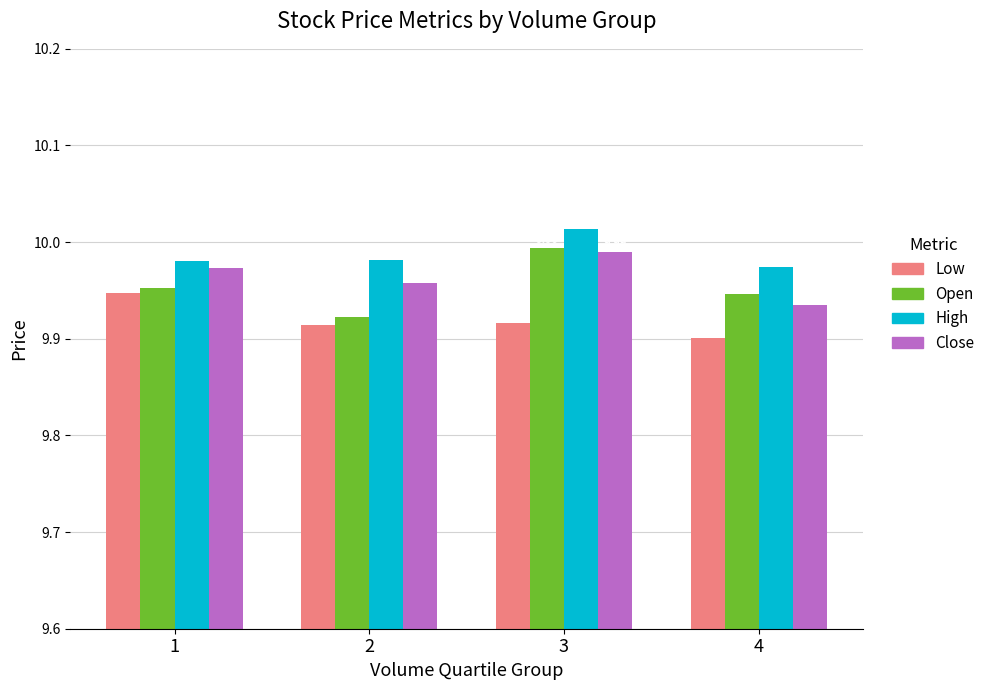

At which category is the sum across all series the highest?

3